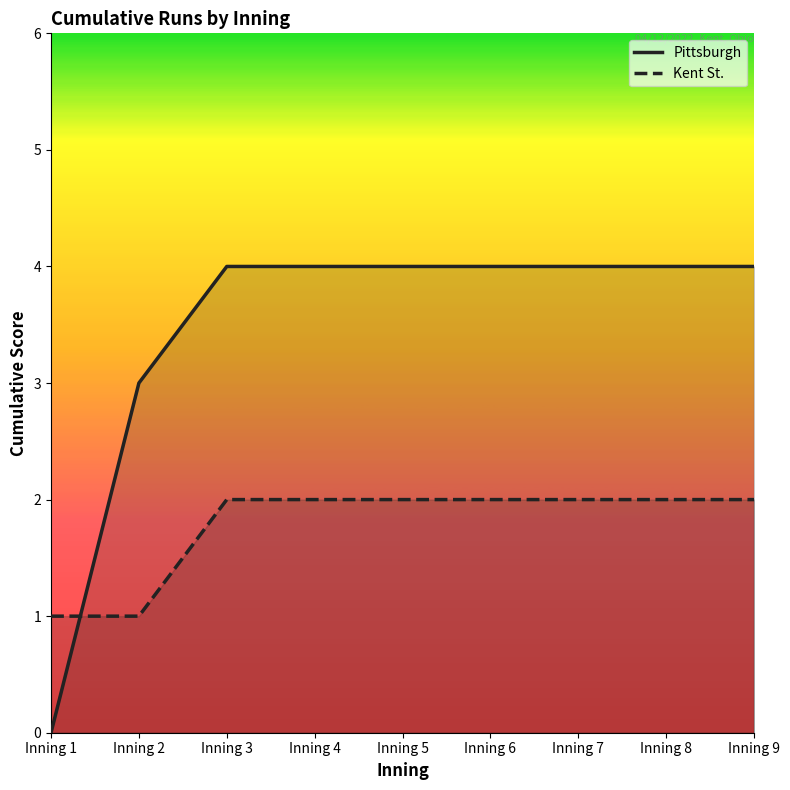

The value of Kent St. at Inning 9 is 2. True or false?

True